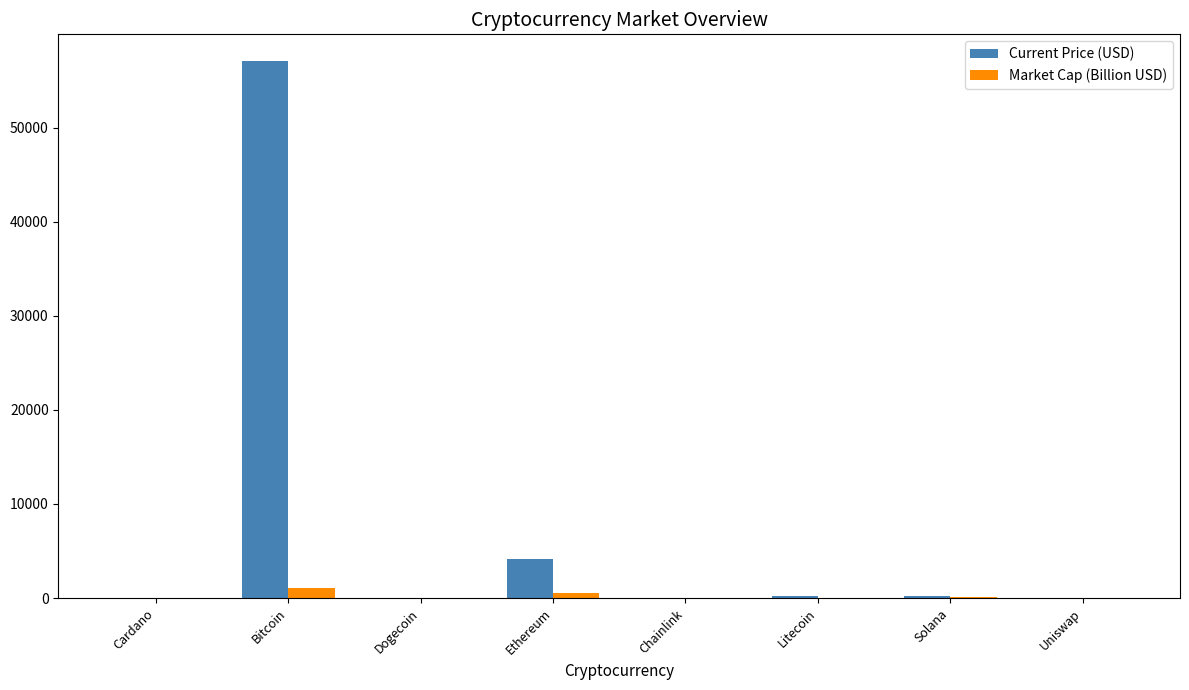

What is the average value of the Market Cap (Billion USD) series?

220.4